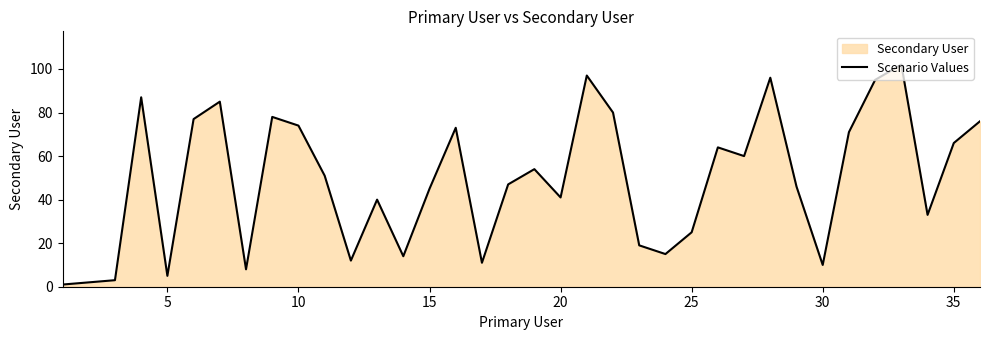

True or false: the data shows 30 at 15.

False